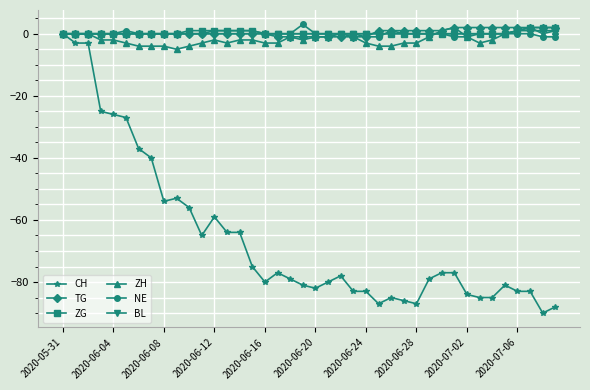

What is the greatest value displayed?

3